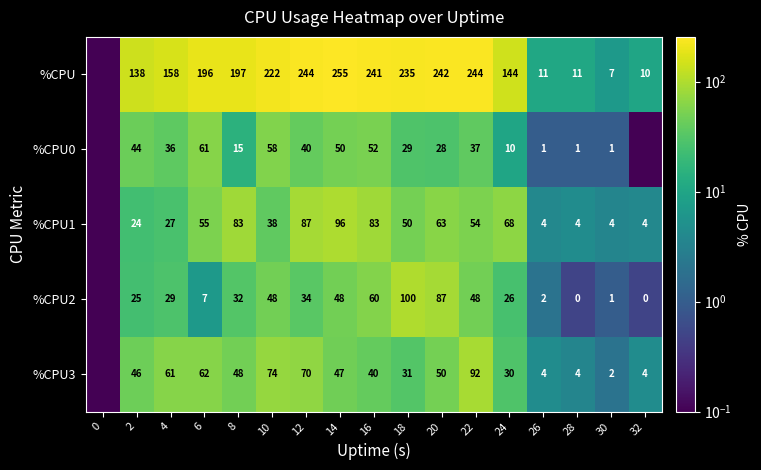

The value of %CPU0 at 28 is 1.0. True or false?

True